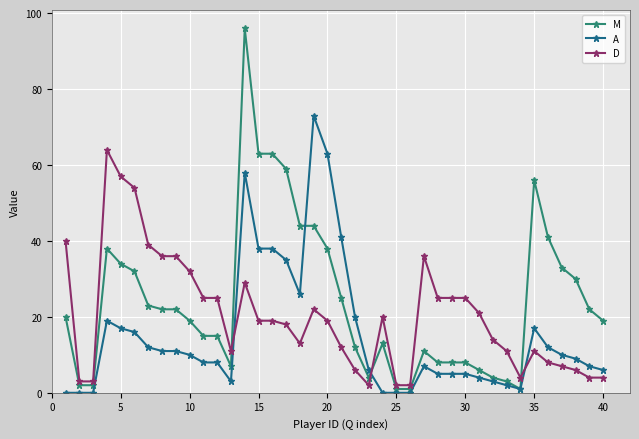

Which series has the largest range (max minus min)?

M